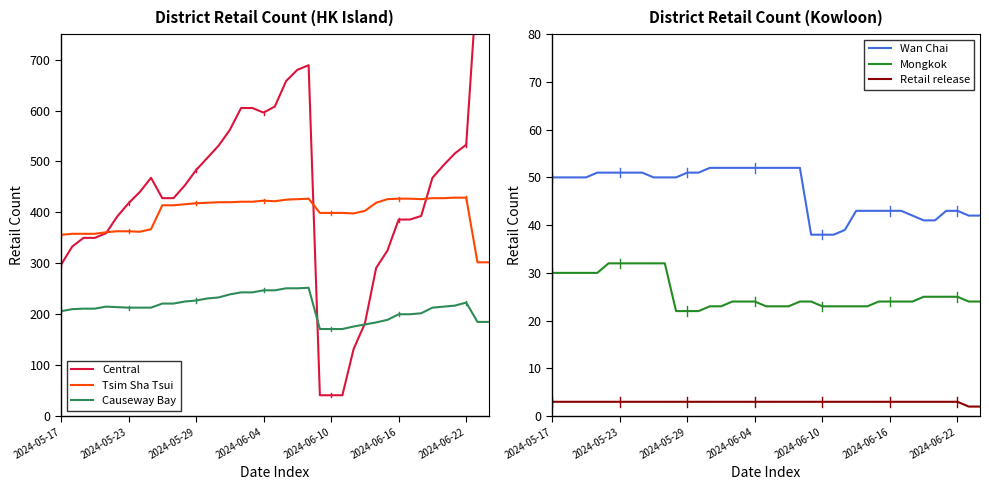

What is the difference between the Tsim Sha Tsui values at 9 and 26?

16